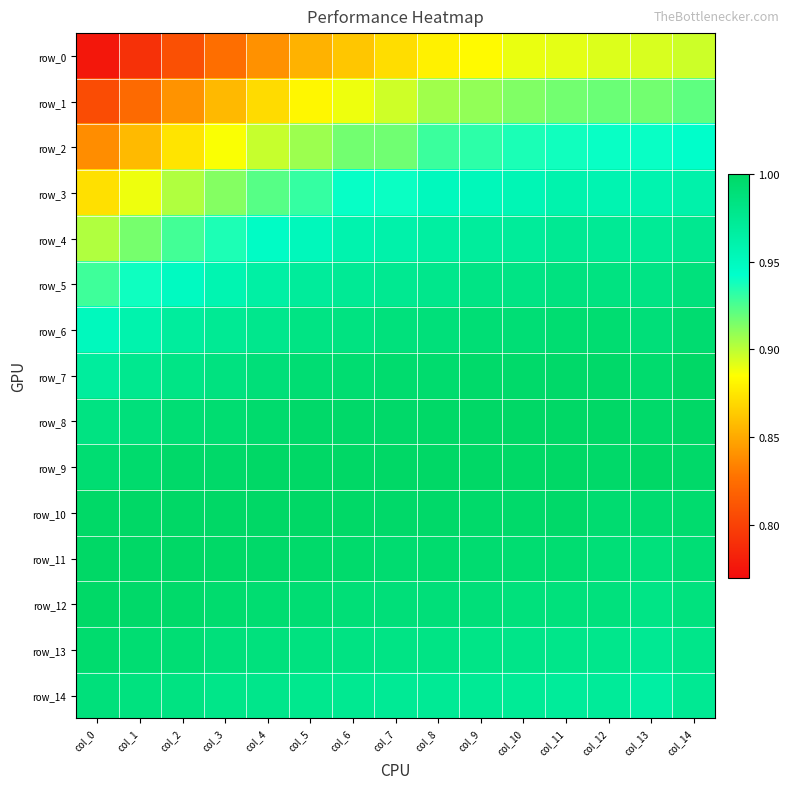

List the labels in order of row_0 value, smallest first.

col_0, col_1, col_2, col_3, col_4, col_5, col_6, col_7, col_8, col_9, col_10, col_11, col_12, col_13, col_14